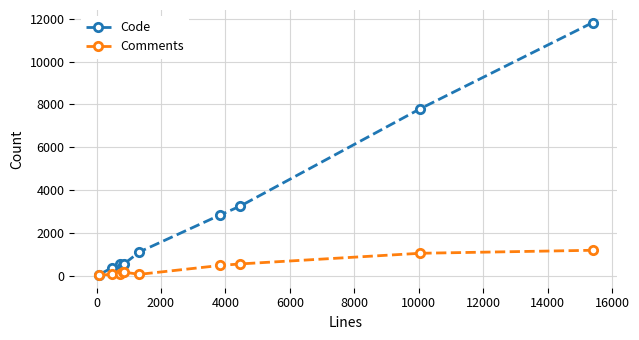

Which series has the largest total across all categories?

Code